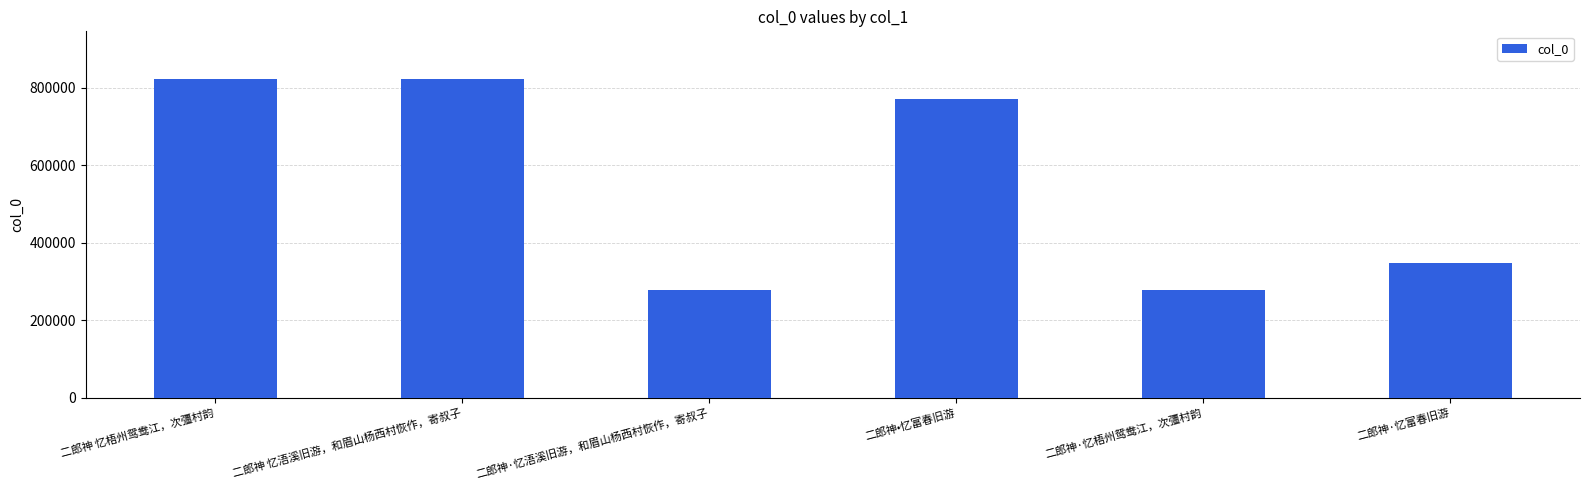

What is the value of the 4th bar from the left?

769902